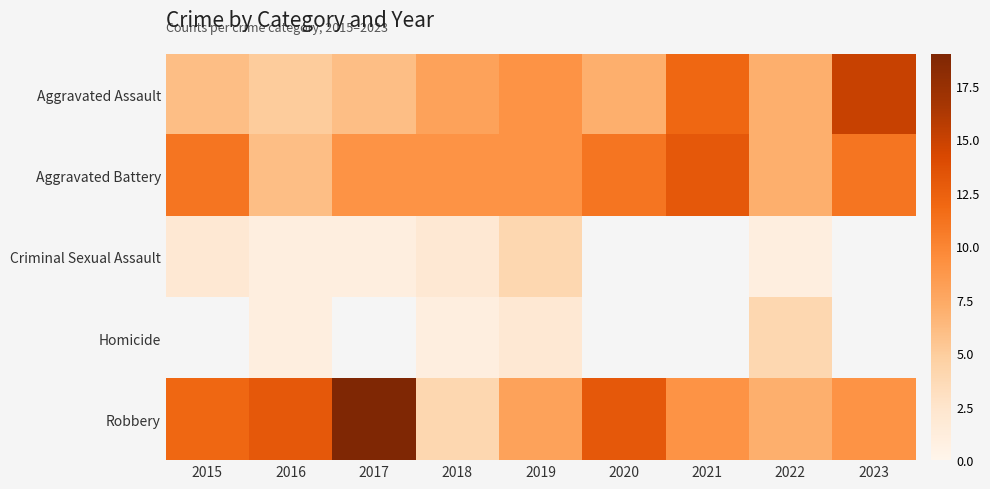

What is the smallest value displayed?

1.0